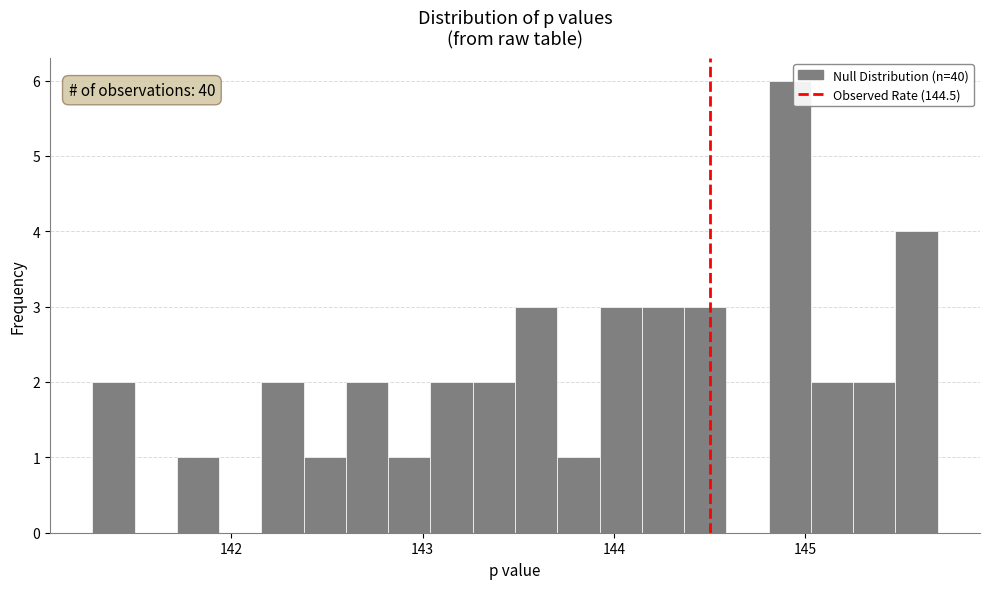

Read against the x-axis, roughly where is the centre of the tallest bar?

144.9